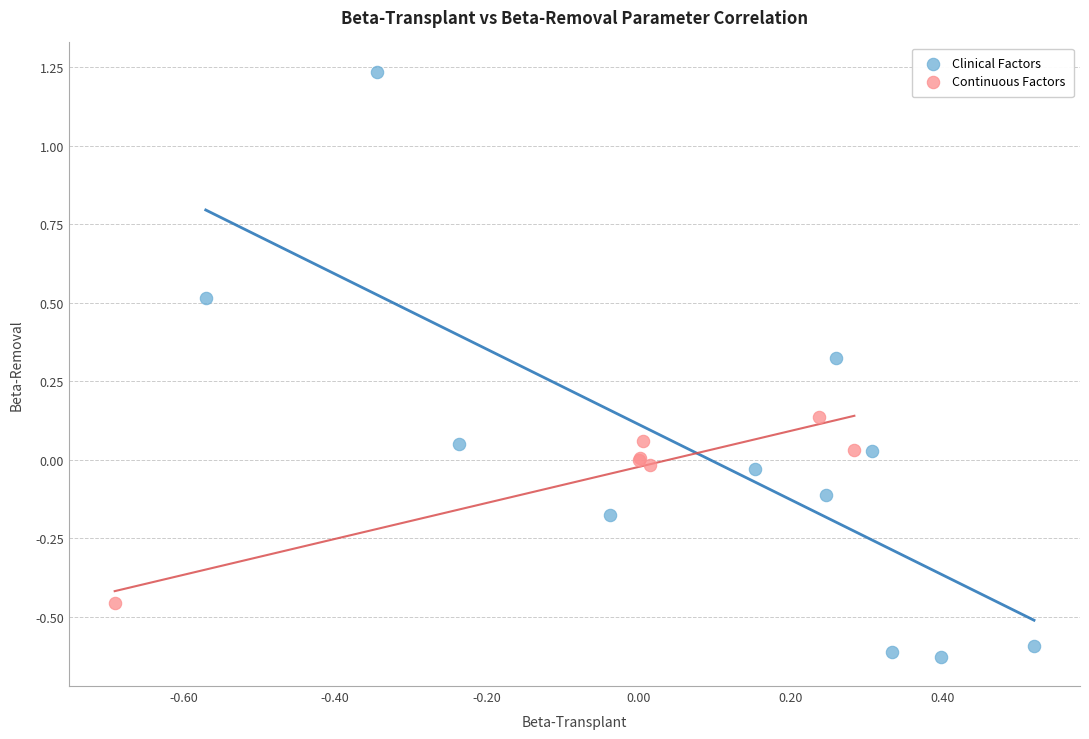

What are all the series names shown in the legend?

Clinical Factors, Continuous Factors